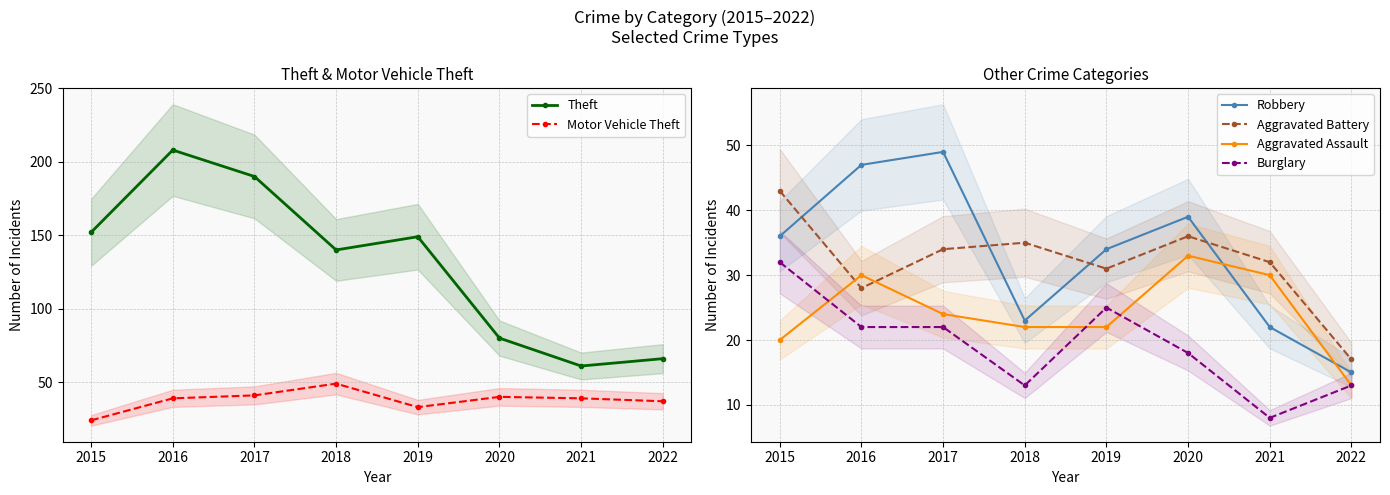

At which category is the sum across all series the highest?

2016